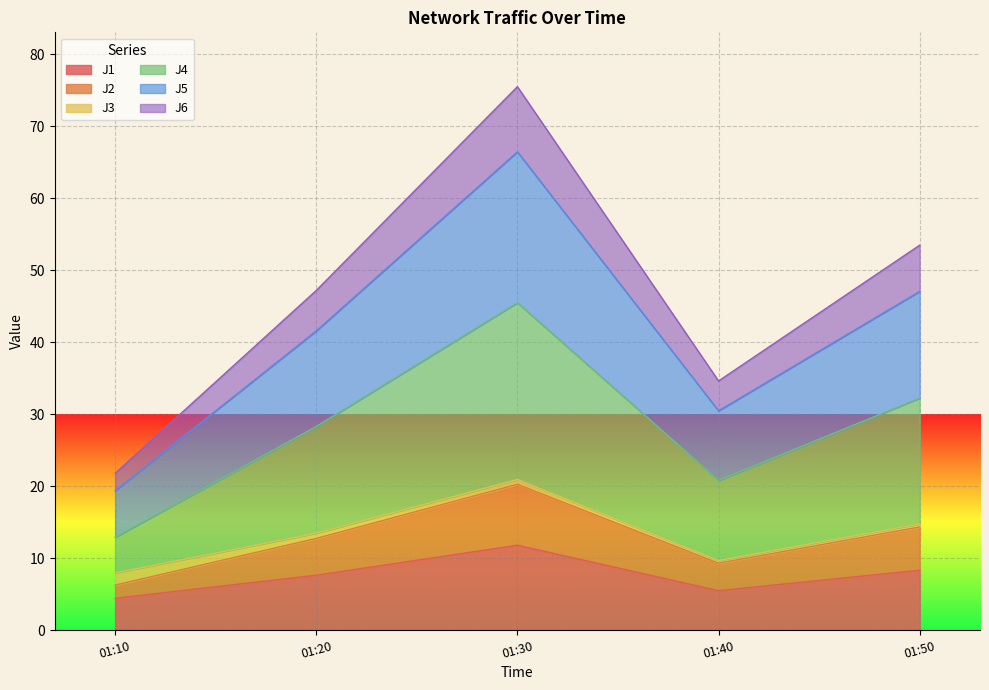

In J6, how many points are lower than both neighbors (excluding endpoints)?

1